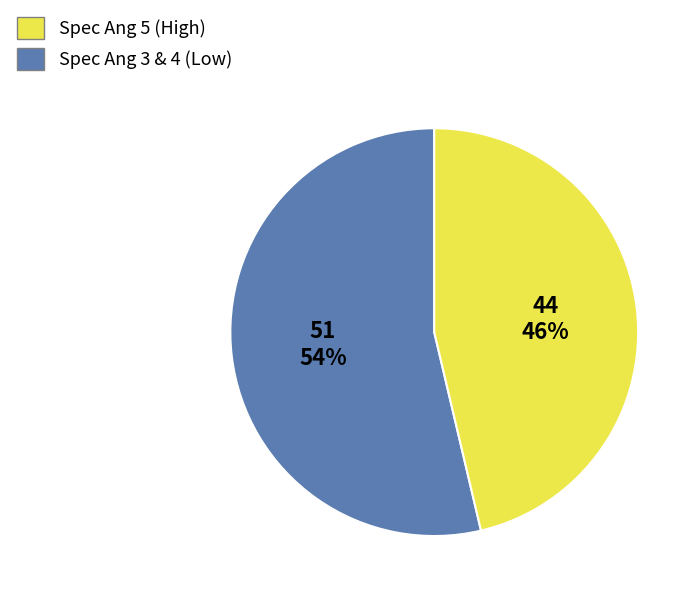

To the nearest percent, what is the average slice percentage?

50%